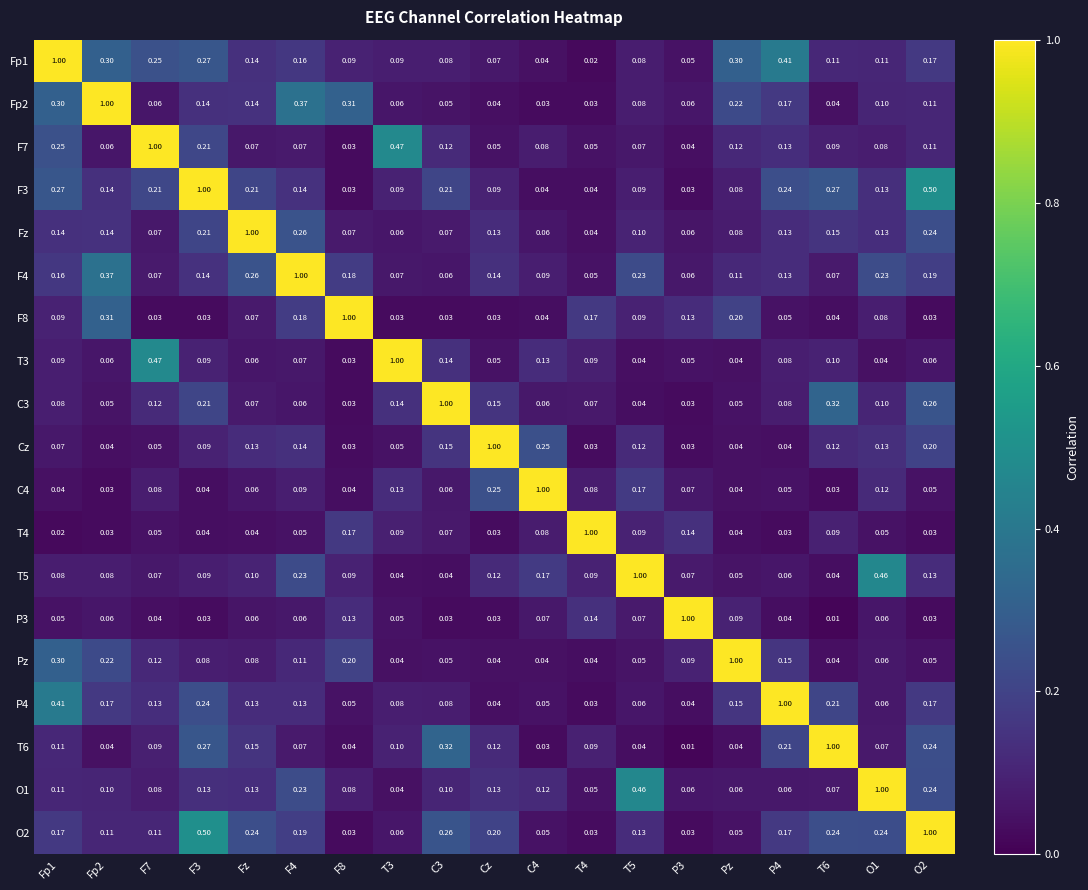

Is the value of Pz at T6 greater than the value of C3 at F8?

Yes